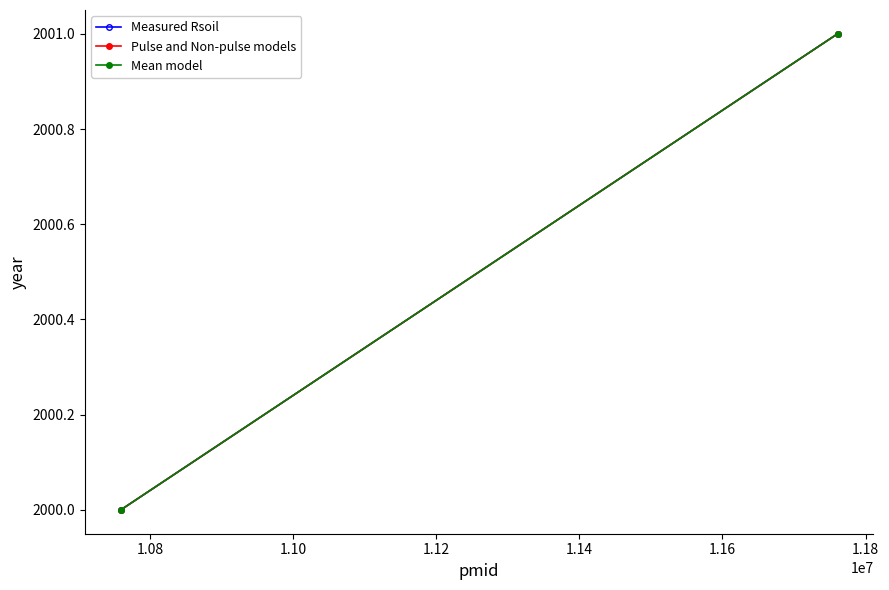

How many data points does each series have?

2